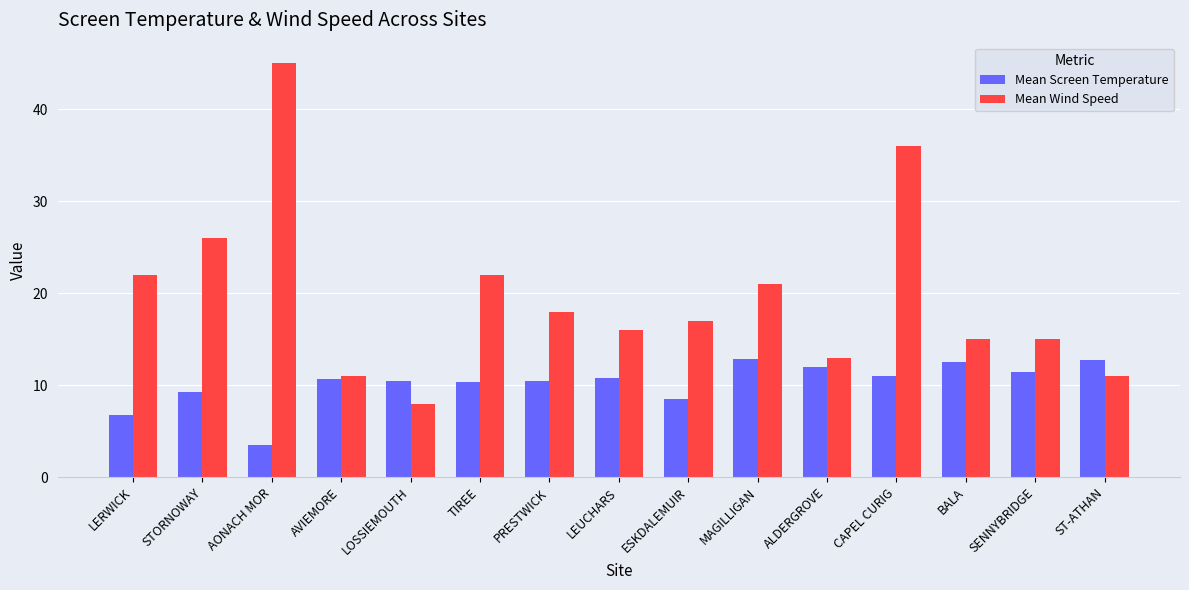

Rank the series by their average value, from lowest to highest.

Mean Screen Temperature, Mean Wind Speed